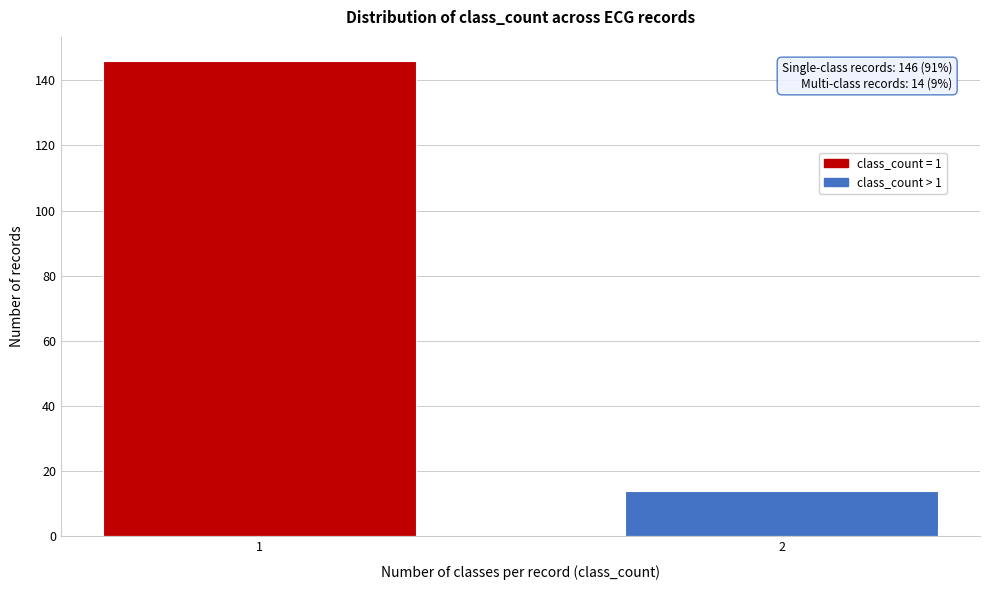

Reading left to right, list all the values displayed in this chart.

1=146	2=14